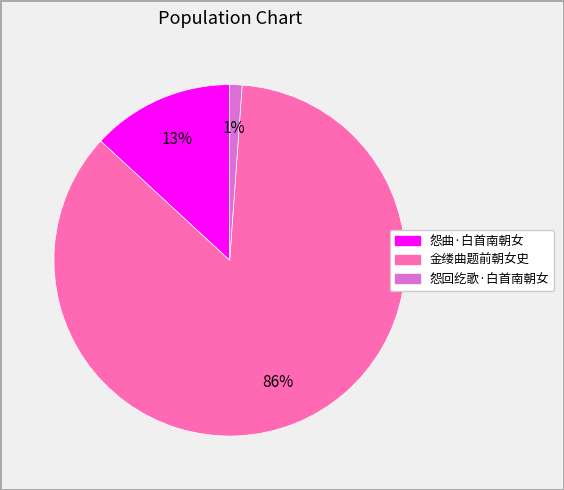

To the nearest percent, what is the difference between the largest and smallest slice percentages?

85%